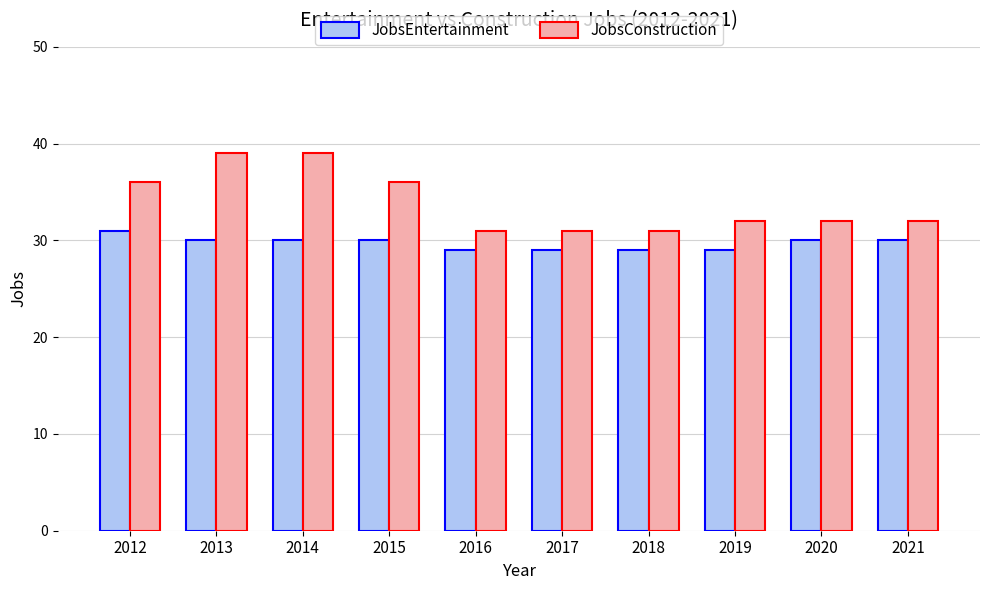

Rank the series by their average value, from lowest to highest.

JobsEntertainment, JobsConstruction